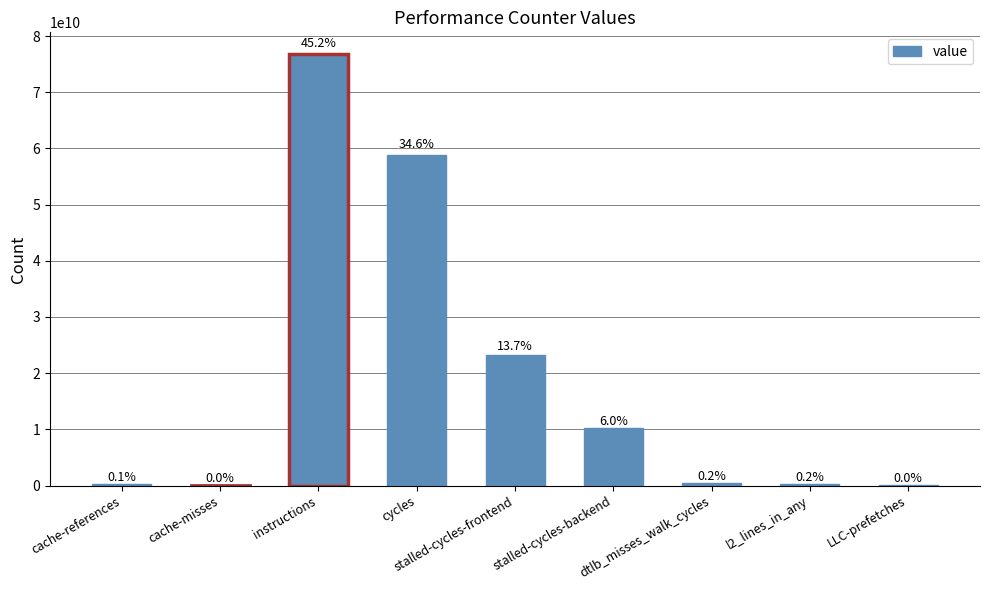

How many data points are above 360455948?

4